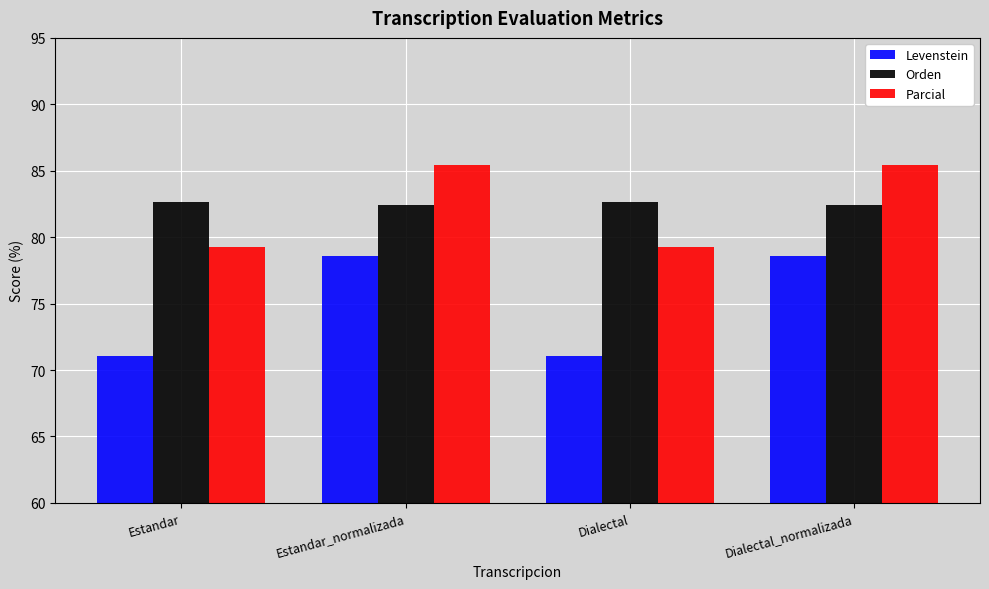

Reading right to left, extract all data points from this chart.

Levenstein: 78.5	71.1	78.5	71.1
Orden: 82.4	82.6	82.4	82.6
Parcial: 85.5	79.3	85.5	79.3